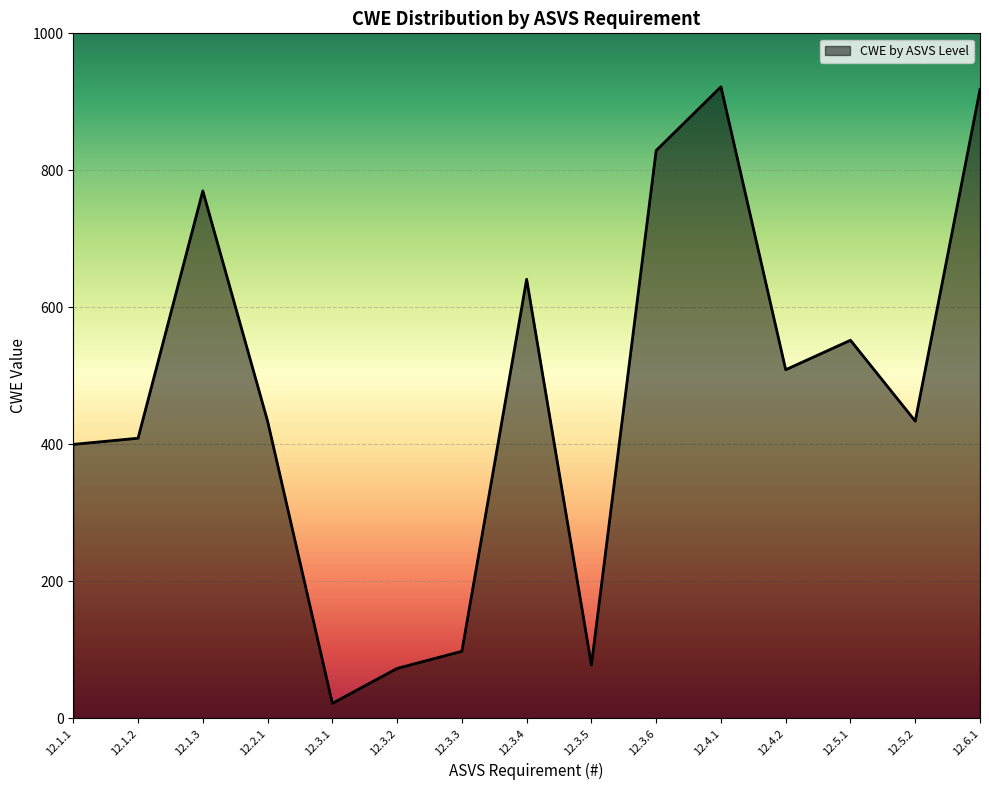

What is the difference between the maximum and minimum values?

900